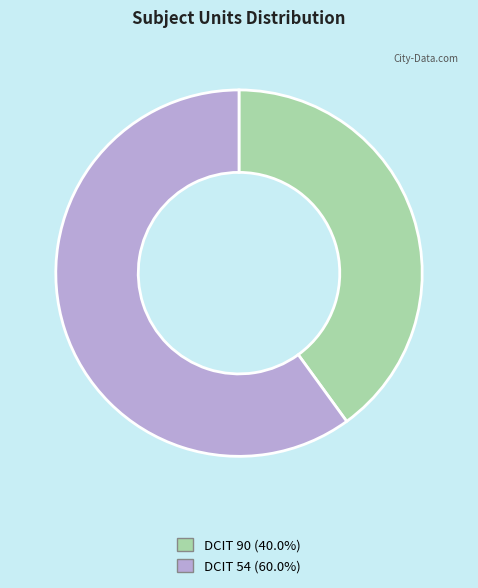

Which category has the smallest portion of the pie?

DCIT 90